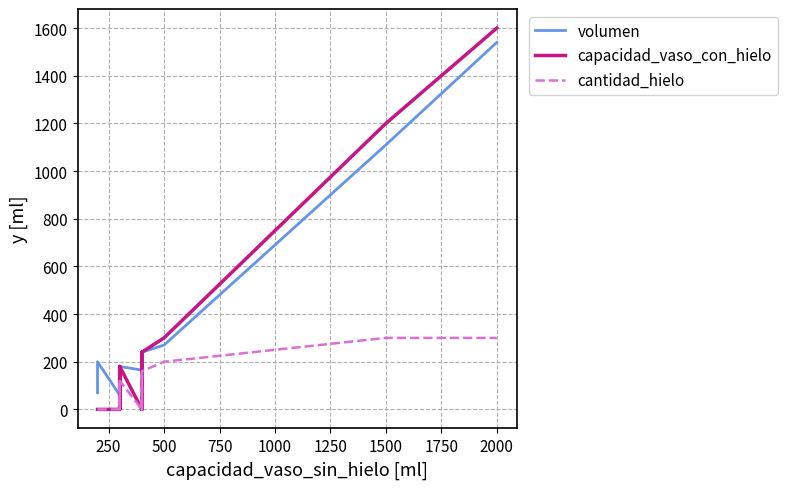

The value of capacidad_vaso_con_hielo at 750 is 694. True or false?

False